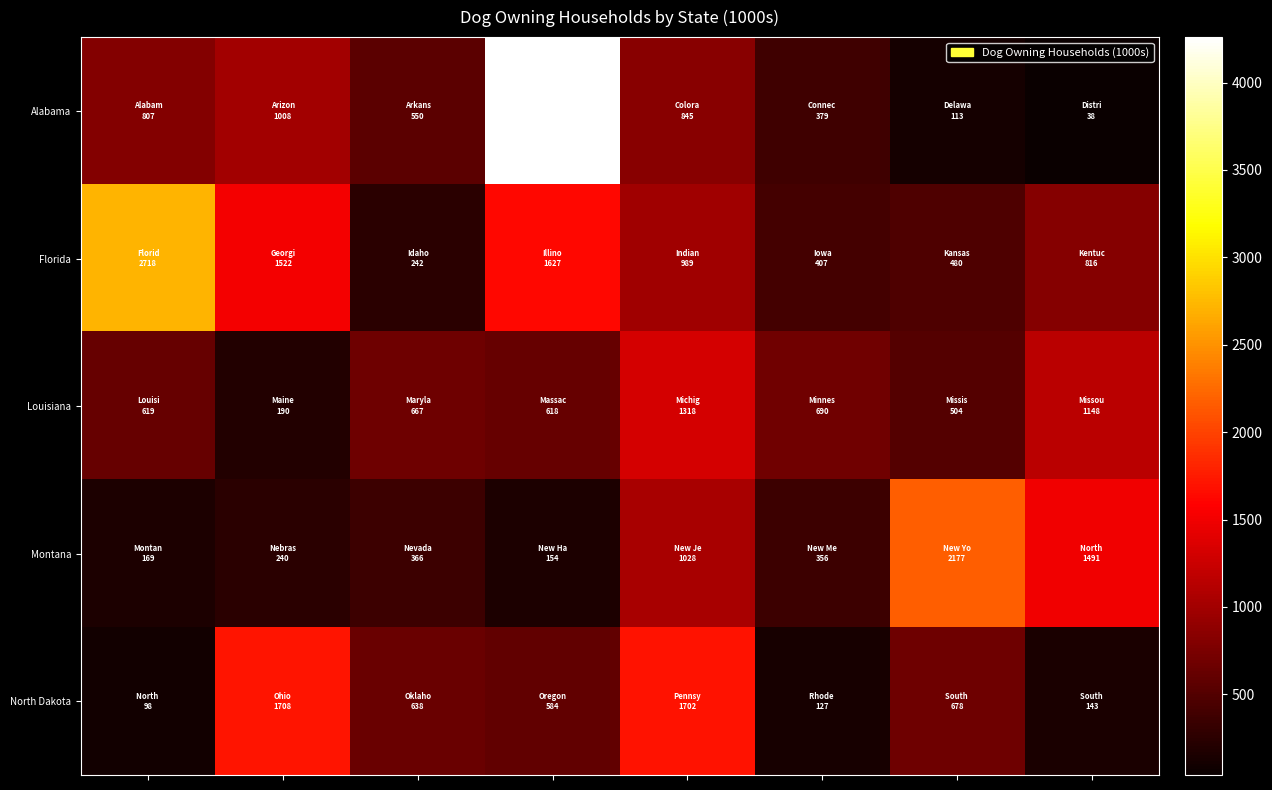

Which series has the widest spread of values?

Alabama